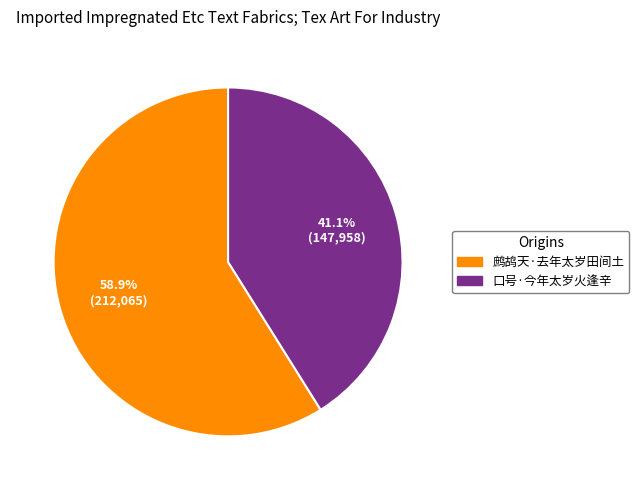

Does 鹧鸪天·去年太岁田间土 represent more than half of the total?

Yes